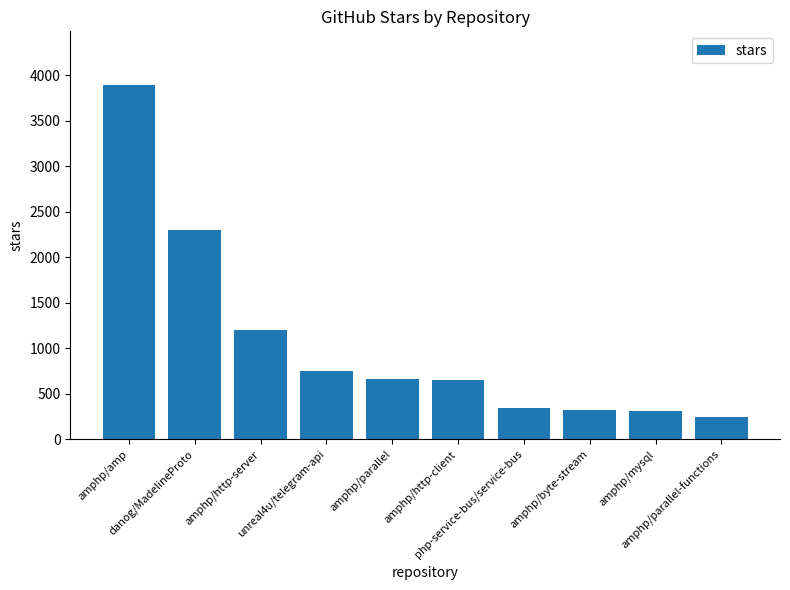

What is the value of the 2nd bar from the left?

2300